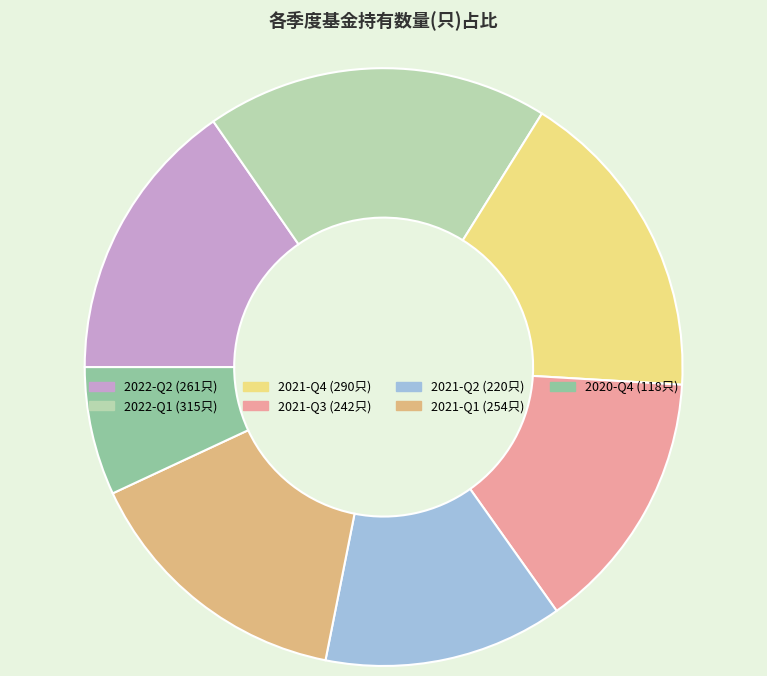

Does 2021-Q2 account for over 50% of the chart?

No